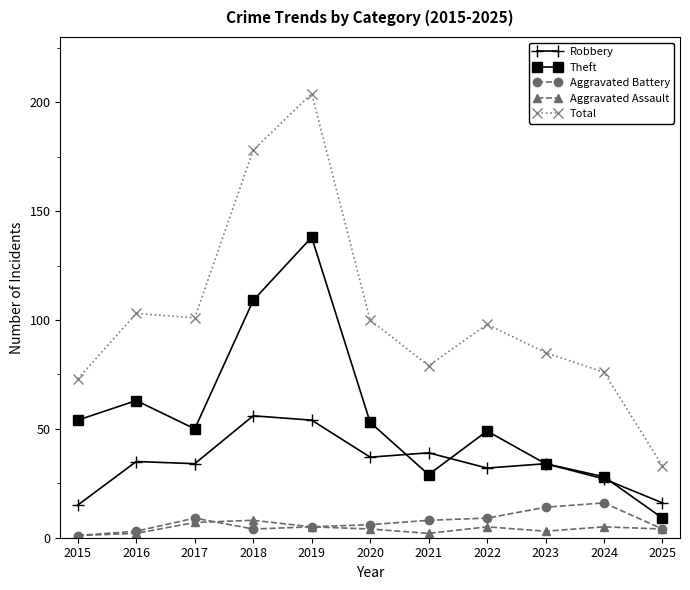

True or false: Aggravated Assault and Total intersect in this chart.

False